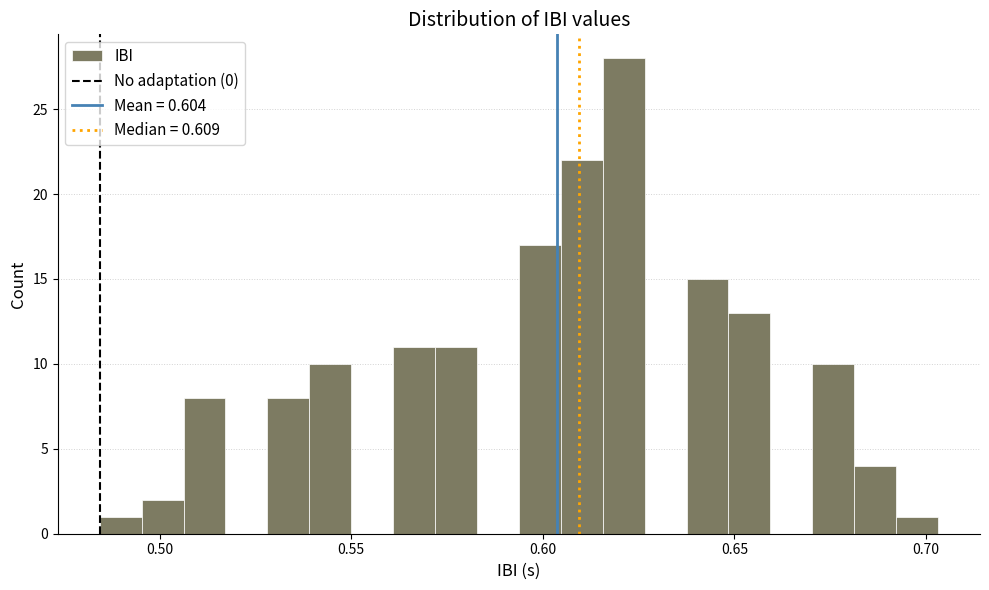

Read against the x-axis, roughly where is the centre of the tallest bar?

0.620